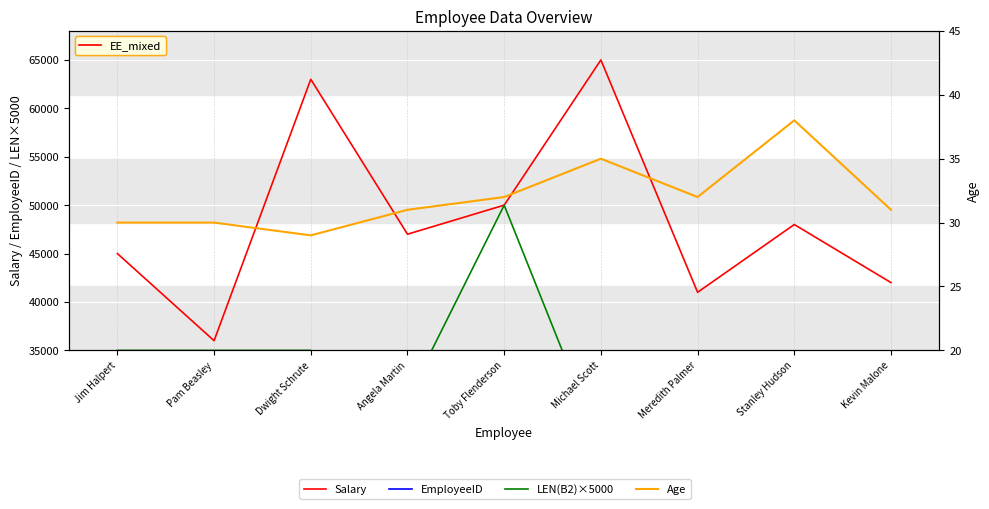

How many lines are shown in the chart?

4